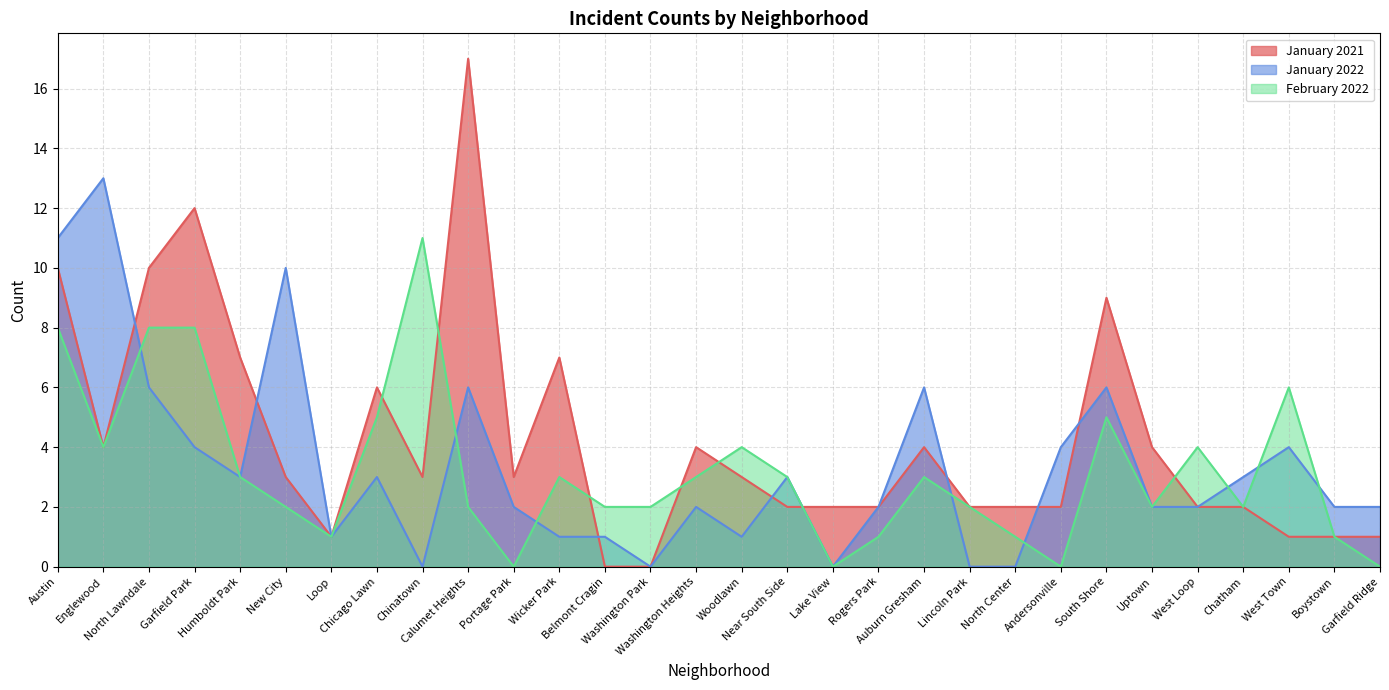

Does the chart have visible grid lines?

Yes